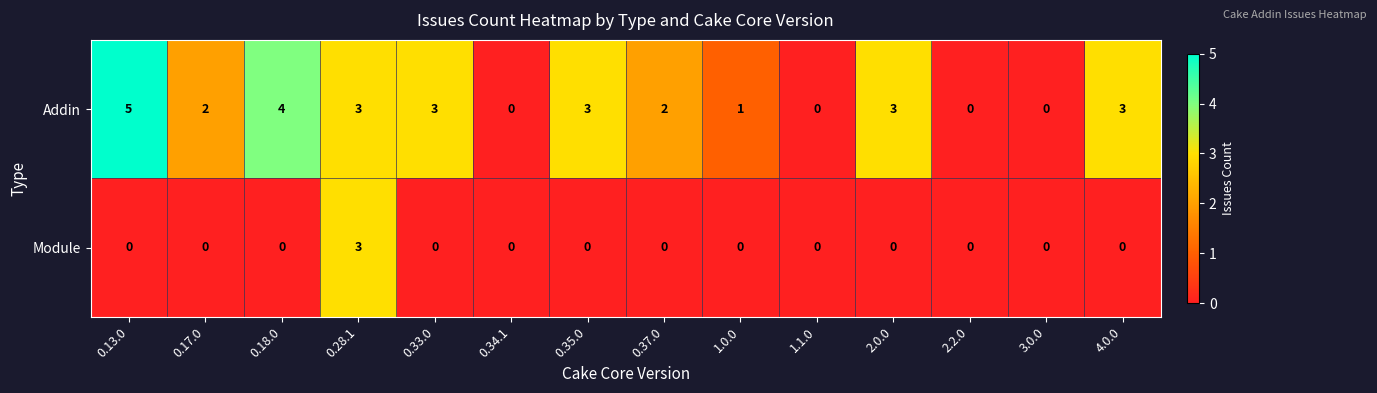

Count the Module values in the range 0 to 1.

13